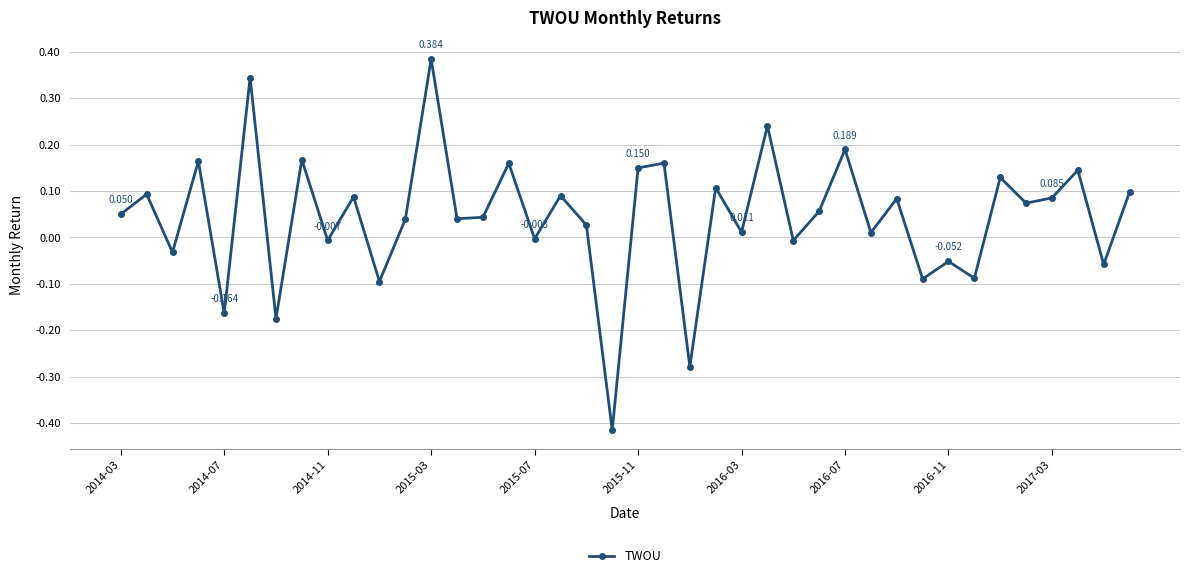

True or false: the data has more than 2 interior local peaks.

True